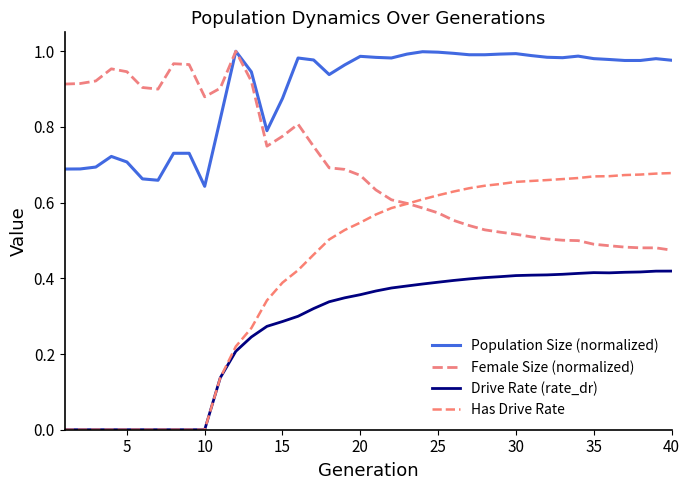

Is this an area chart (filled region under the line)?

No